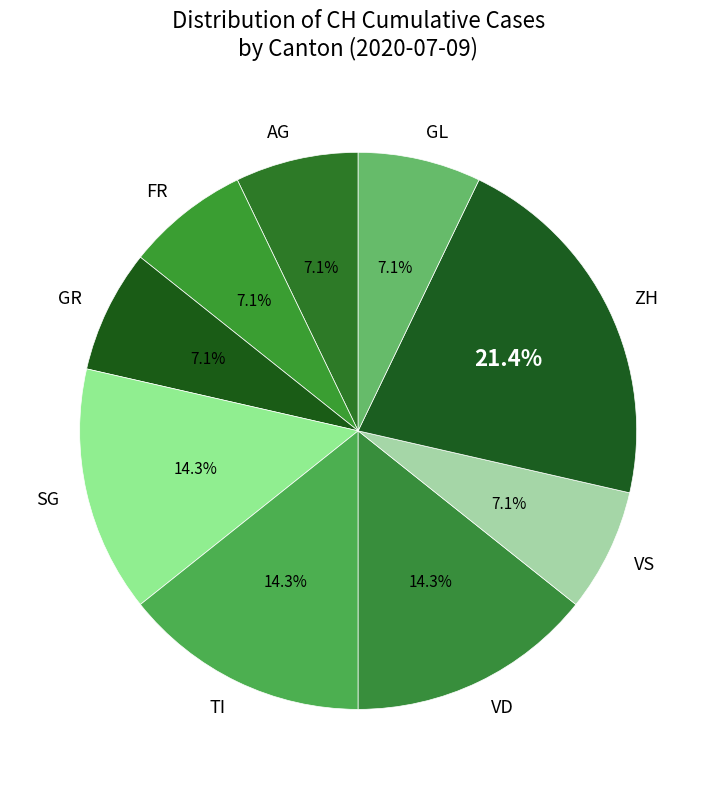

To the nearest percent, what is the difference between the largest and smallest slice percentages?

14%